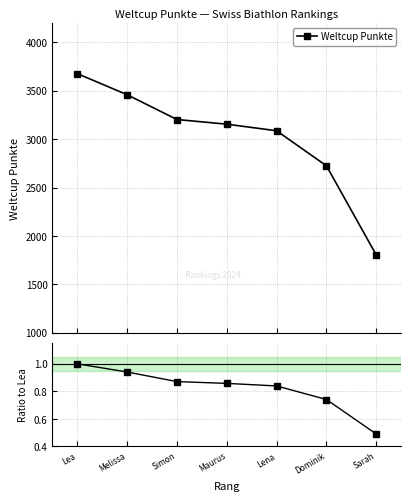

True or false: the data shows 0.9 at Melissa.

True